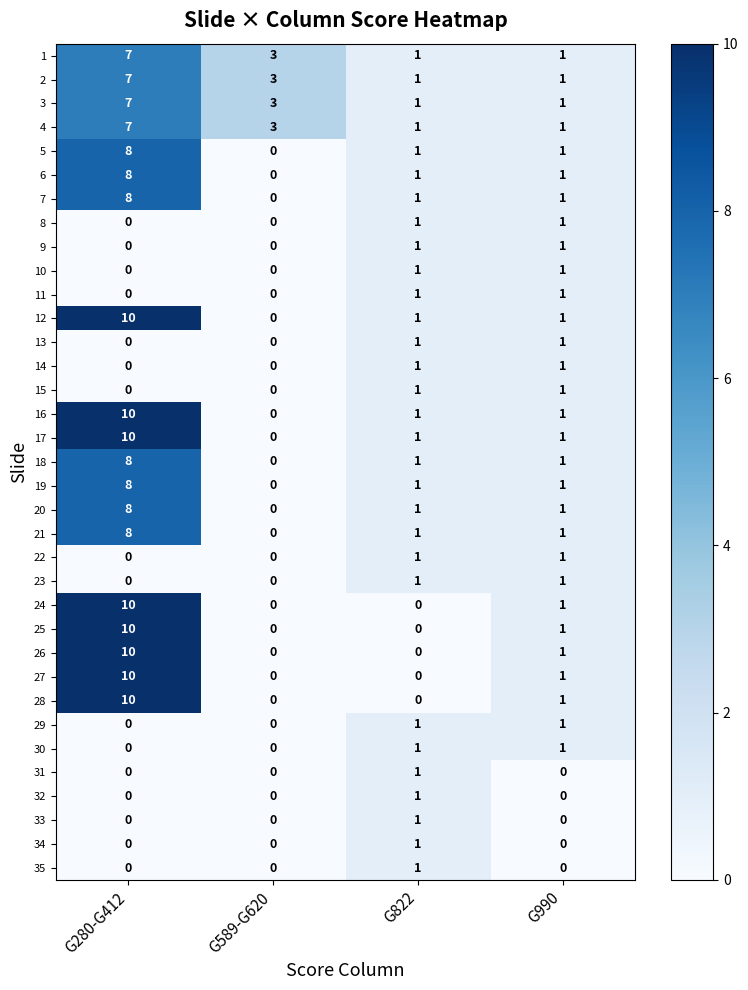

What is the difference between the 16 values at G822 and G280-G412?

9